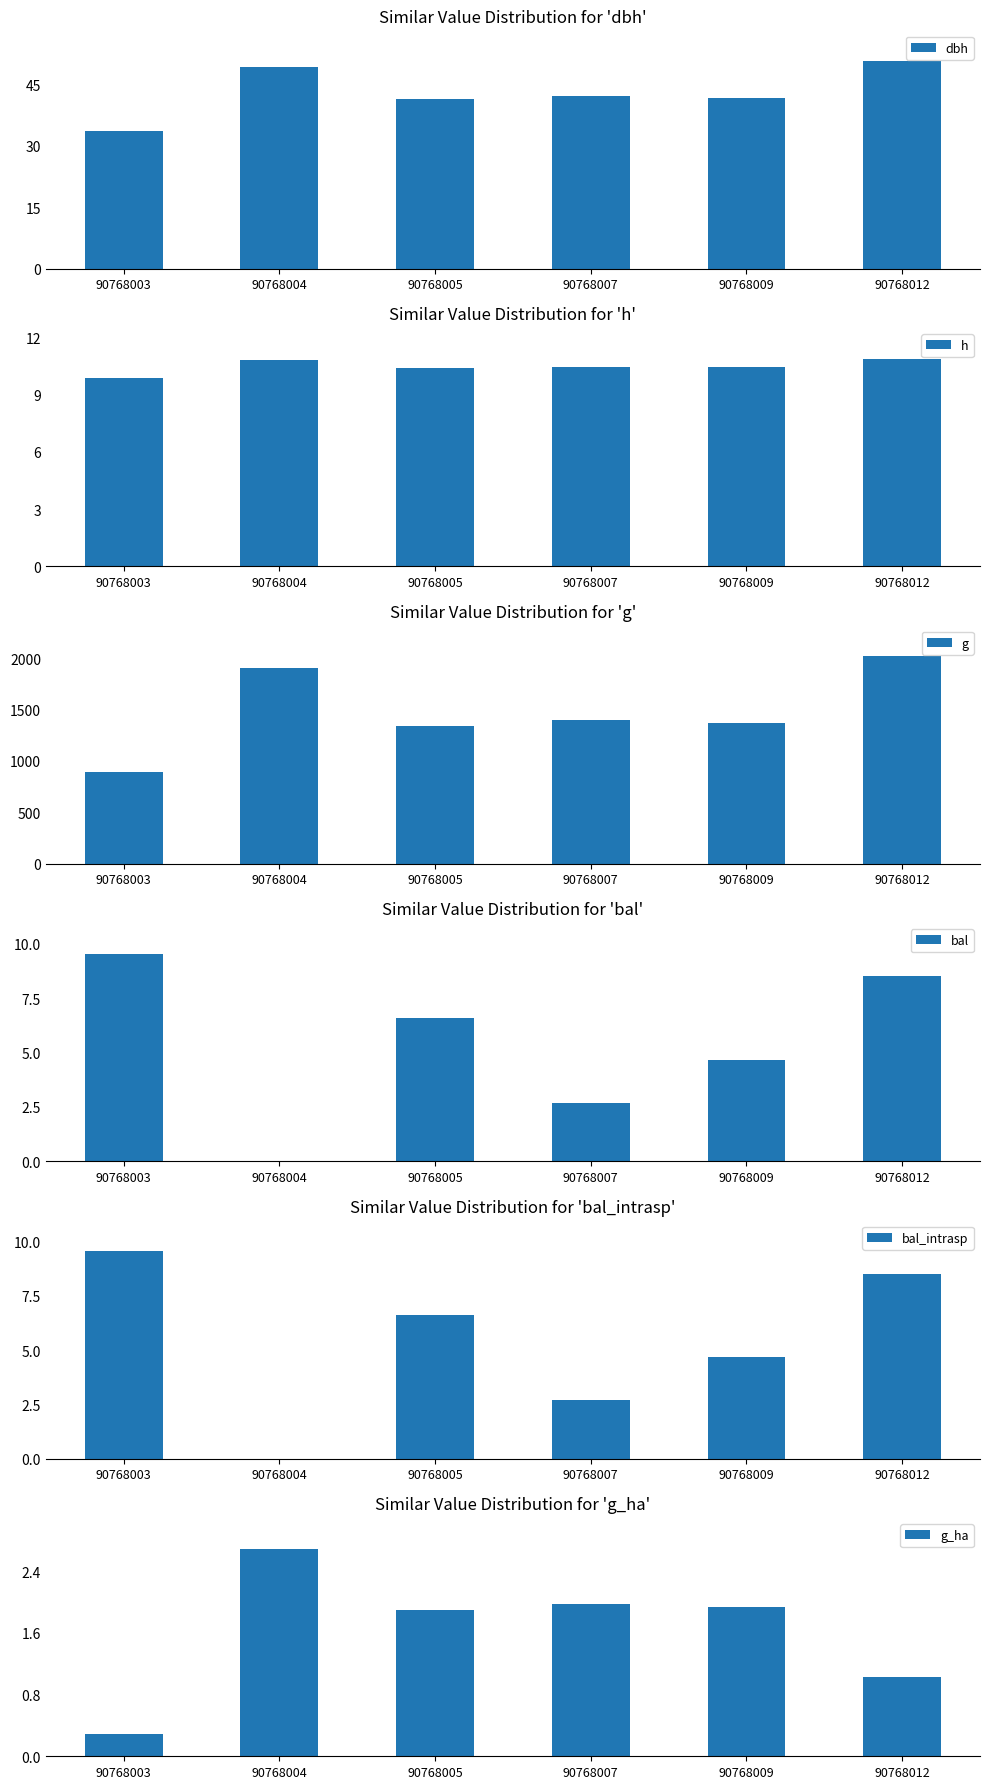

What is the difference between the highest and lowest values at 90768005?

1342.0